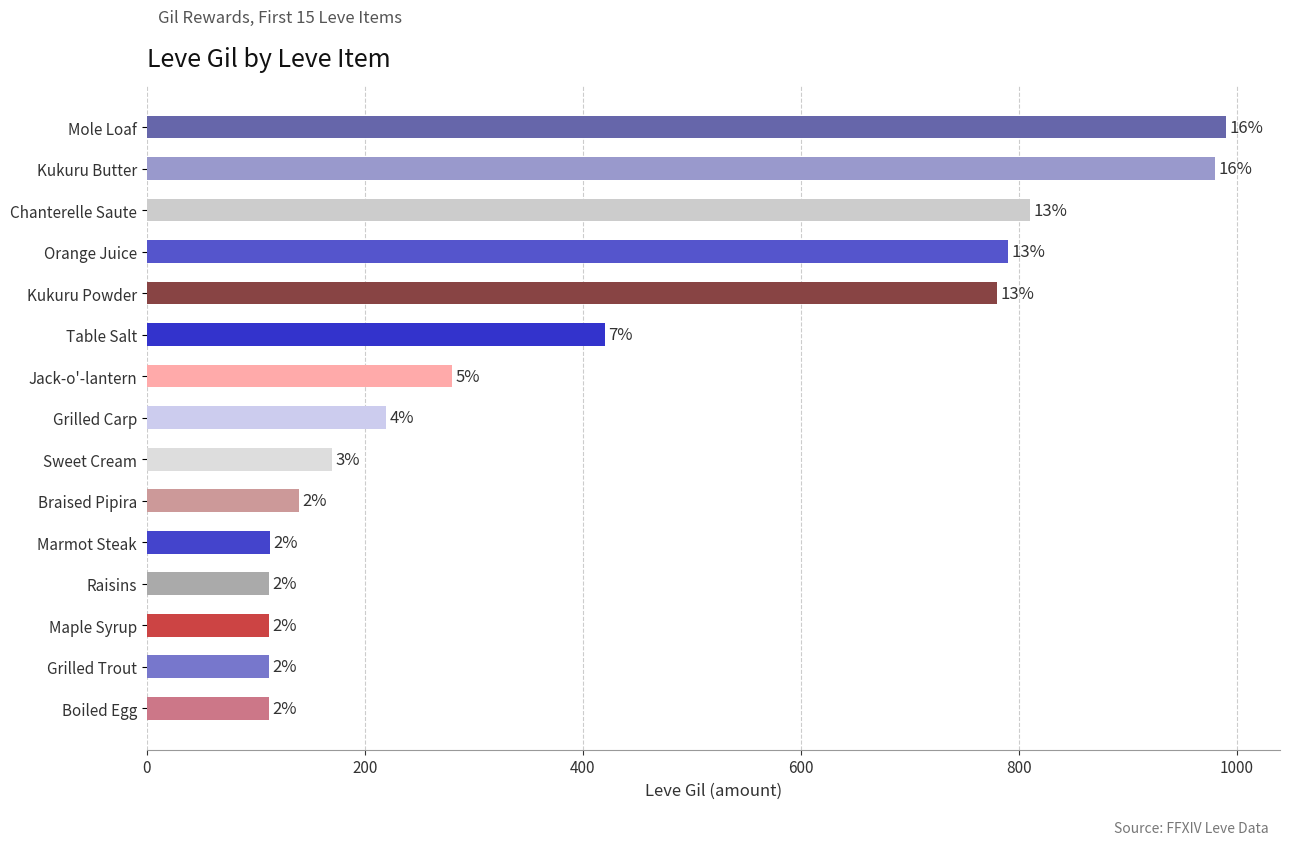

Does the chart contain any negative values?

No